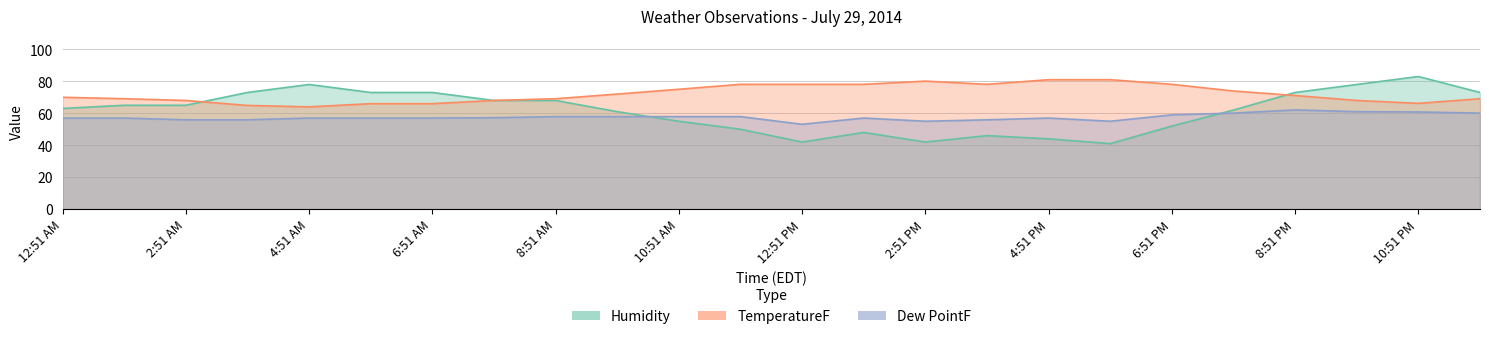

Where is the first local minimum for TemperatureF?

4:51 AM